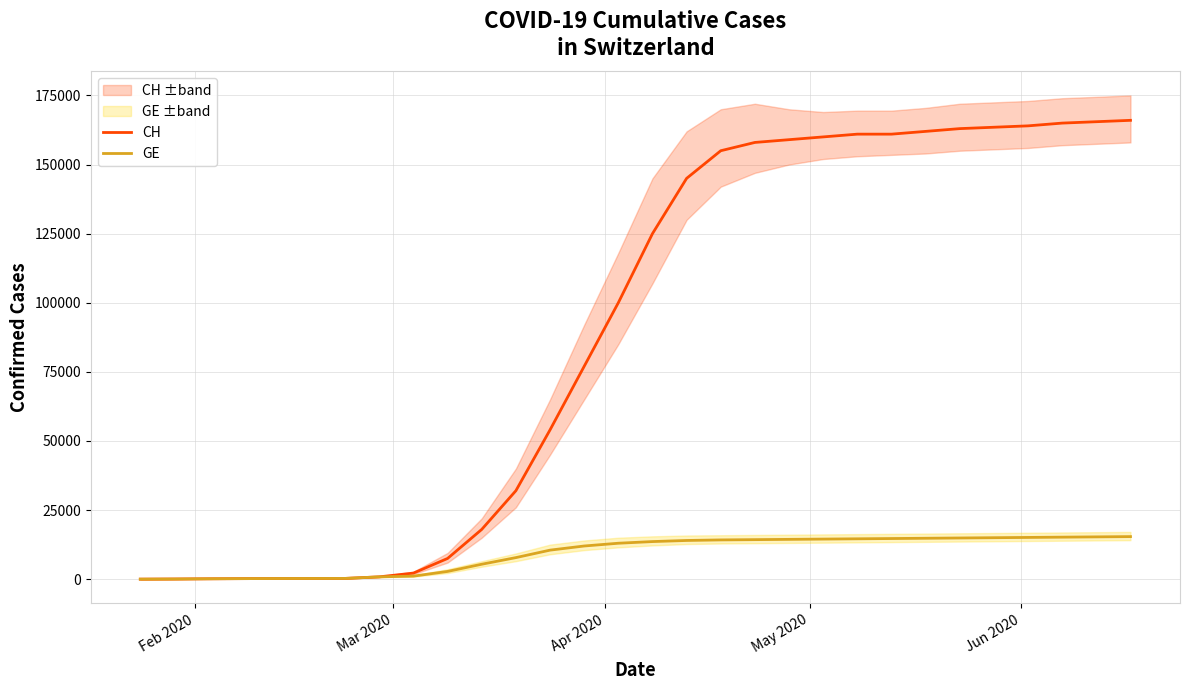

Reading left to right, transcribe all the data shown in this chart.

CH: 4	54	136	192	234	255	273	840	2200	7500	18000	32000	54000	77000	100000	125000	145000	155000	158000	159000	160000	161000	161000	162000	163000	163500	164000	165000	165500	166000
GE: 4	54	136	192	234	255	273	840	1100	2800	5400	7800	10500	12000	13000	13600	14000	14200	14300	14400	14500	14600	14700	14800	14900	15000	15100	15200	15300	15400